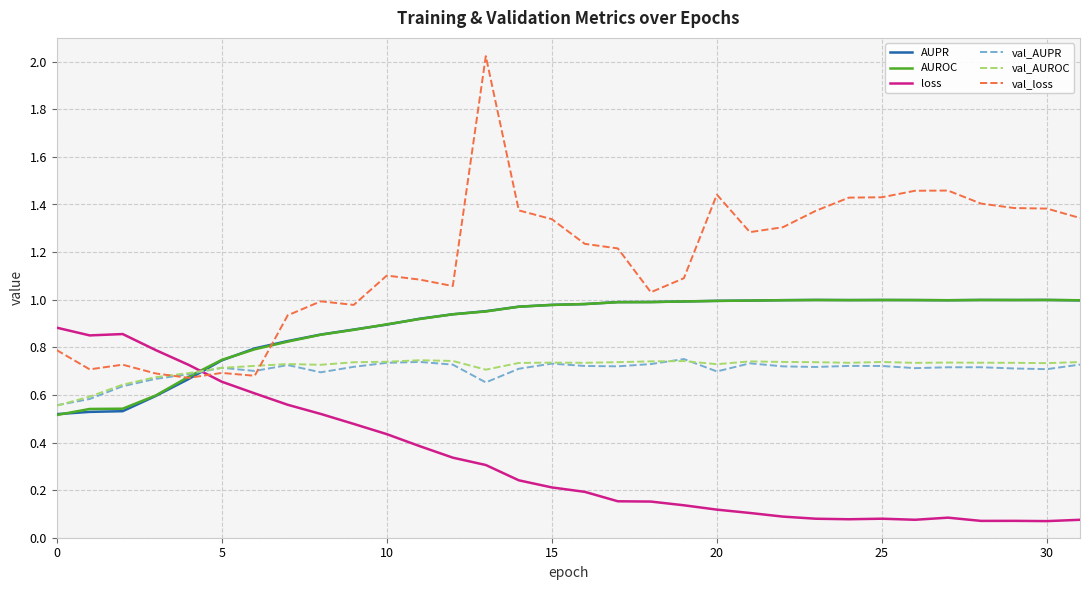

Is this an area chart (filled region under the line)?

No